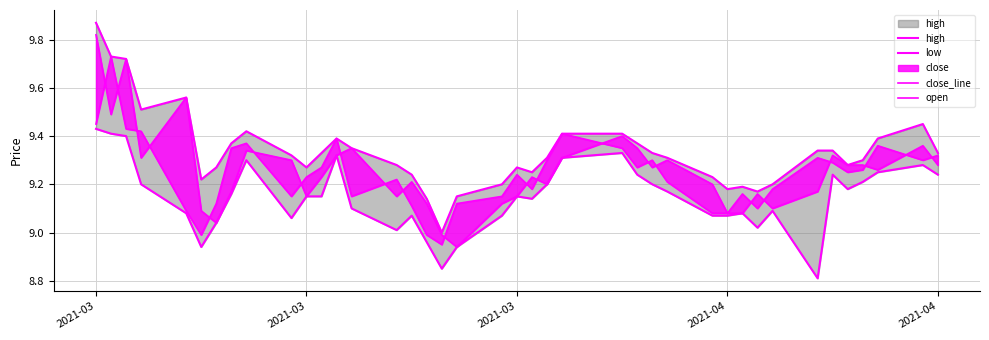

What is the value of the low point at the 17th from the left?

9.0